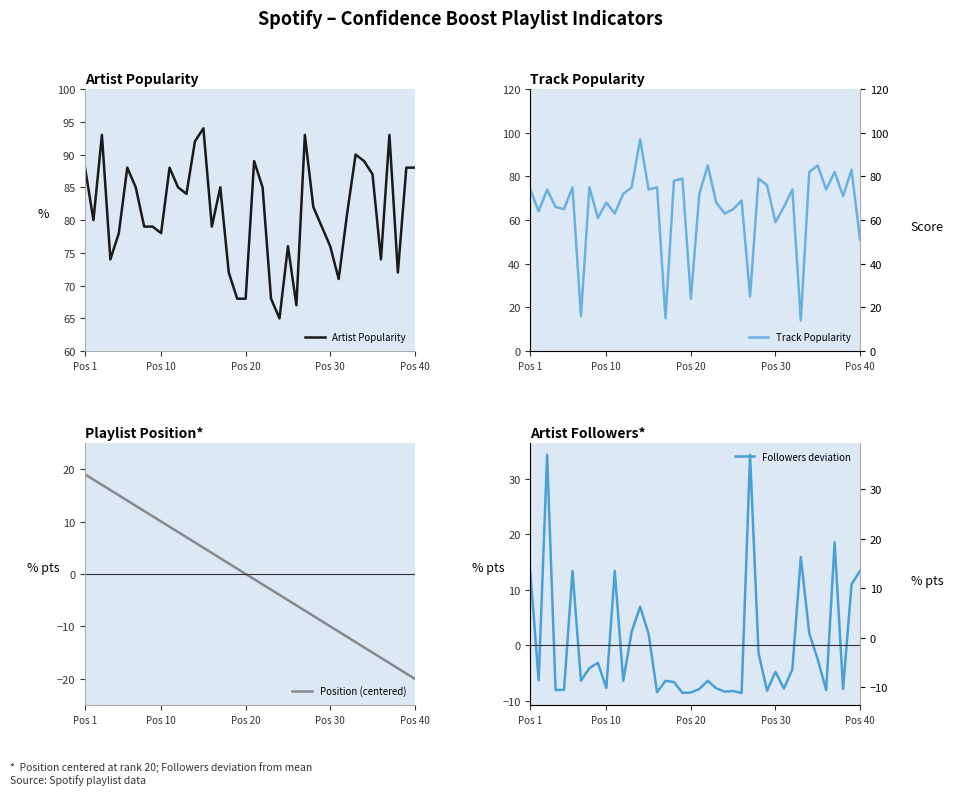

What is the maximum value for Artist Popularity?

94